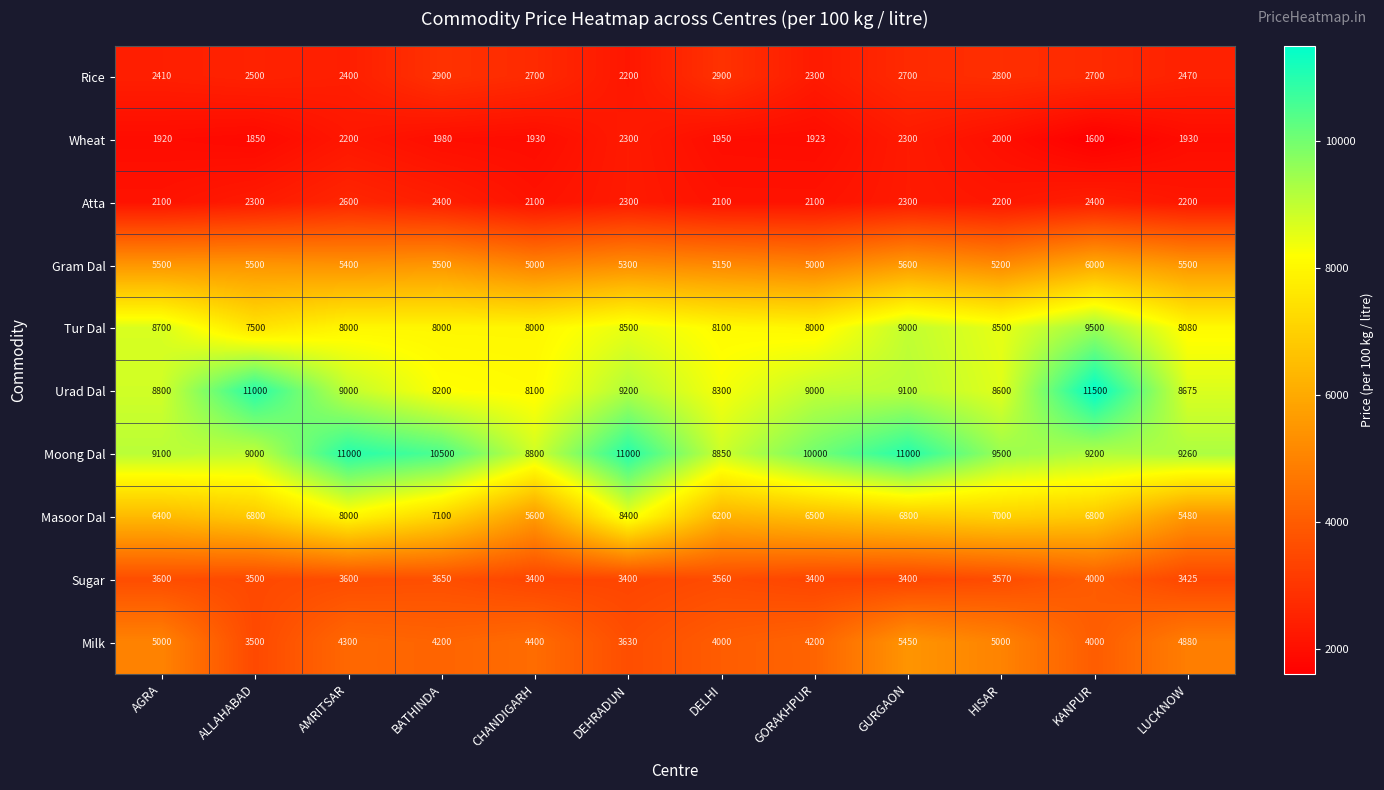

True or false: Gram Dal has a value of 8522 at AMRITSAR.

False